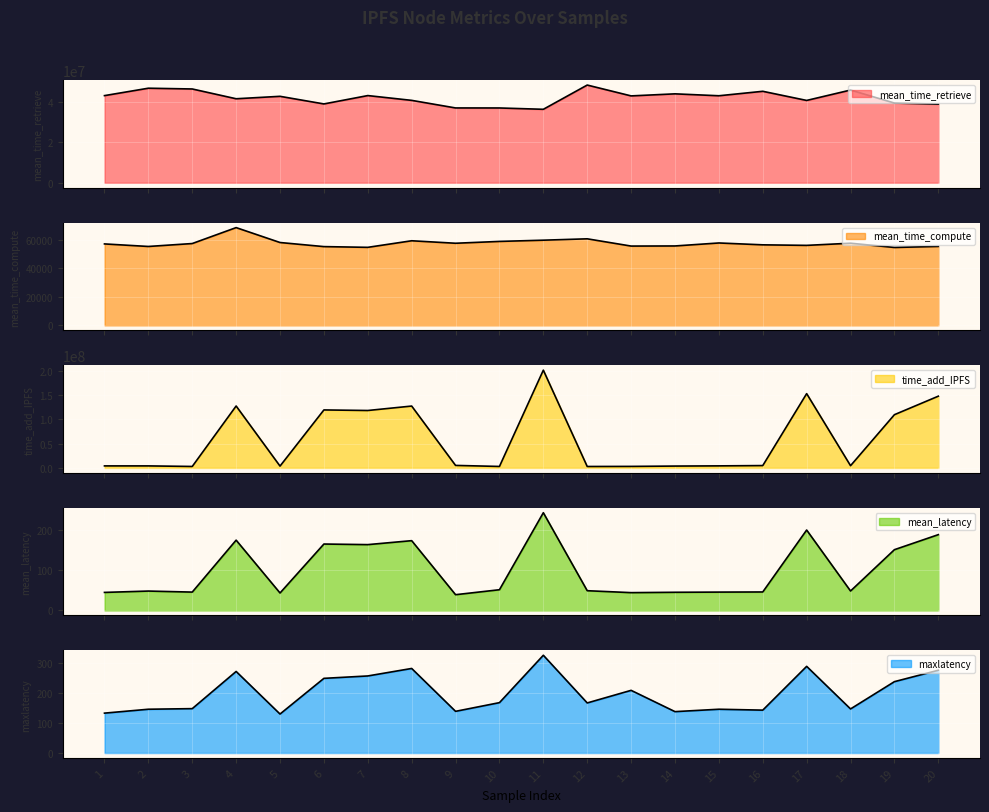

At which label does mean_time_compute first exceed 57208?

3